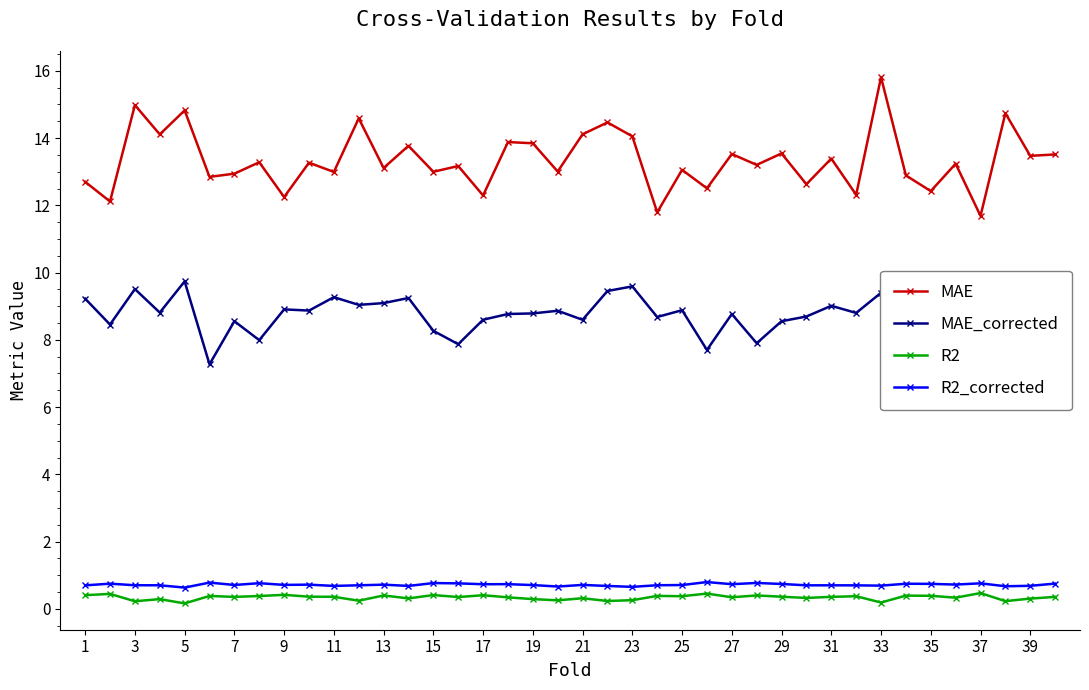

What is the average value of the MAE series?

13.3